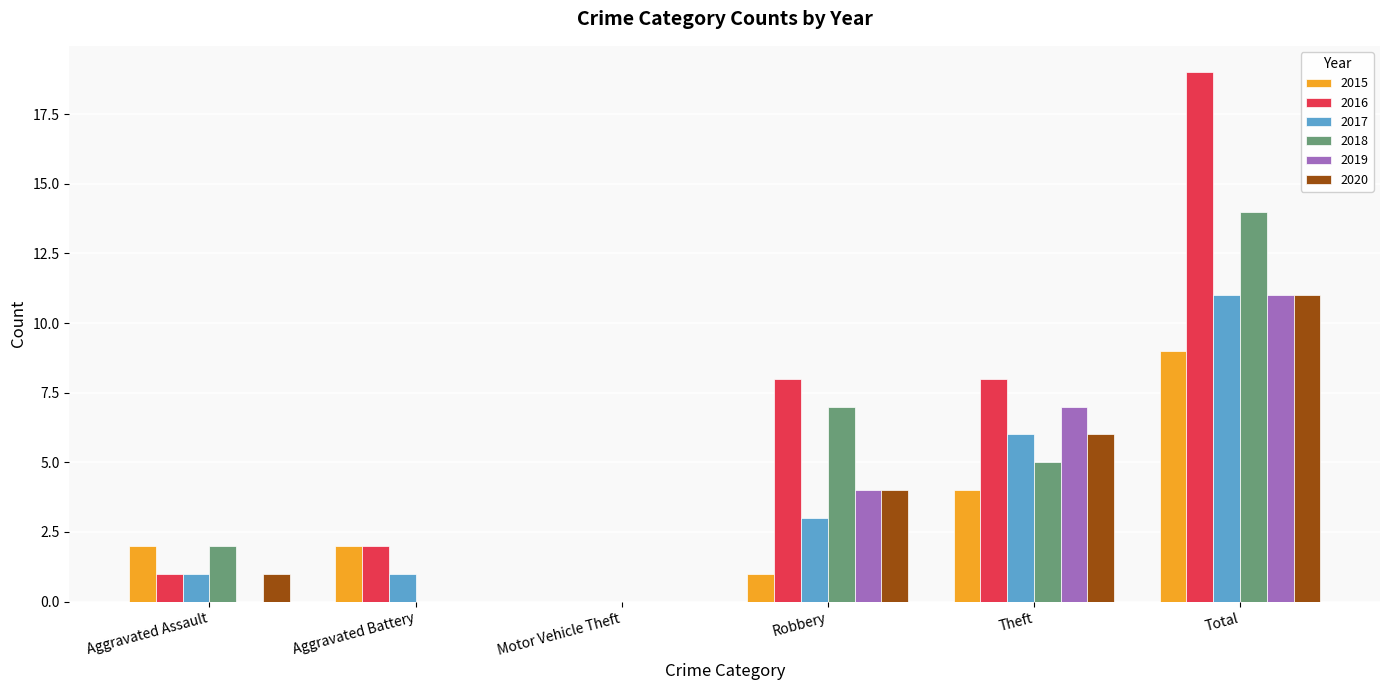

Reading left to right, list all the values displayed in this chart.

2015: Aggravated Assault=2	Aggravated Battery=2	Motor Vehicle Theft=0	Robbery=1	Theft=4	Total=9
2016: Aggravated Assault=1	Aggravated Battery=2	Motor Vehicle Theft=0	Robbery=8	Theft=8	Total=19
2017: Aggravated Assault=1	Aggravated Battery=1	Motor Vehicle Theft=0	Robbery=3	Theft=6	Total=11
2018: Aggravated Assault=2	Aggravated Battery=0	Motor Vehicle Theft=0	Robbery=7	Theft=5	Total=14
2019: Aggravated Assault=0	Aggravated Battery=0	Motor Vehicle Theft=0	Robbery=4	Theft=7	Total=11
2020: Aggravated Assault=1	Aggravated Battery=0	Motor Vehicle Theft=0	Robbery=4	Theft=6	Total=11